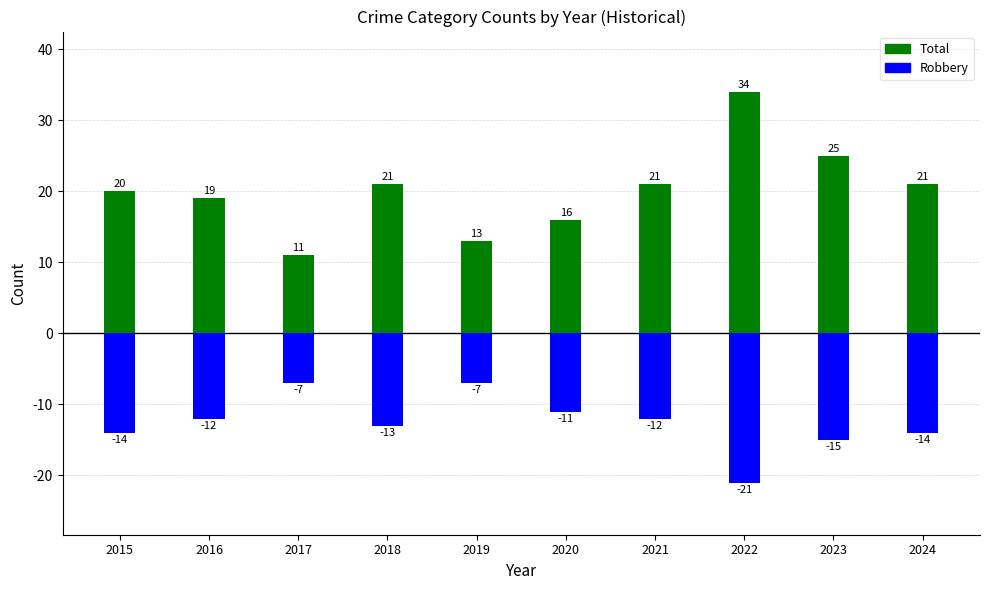

Where is Robbery (negated) nearest to the value -14?

2015